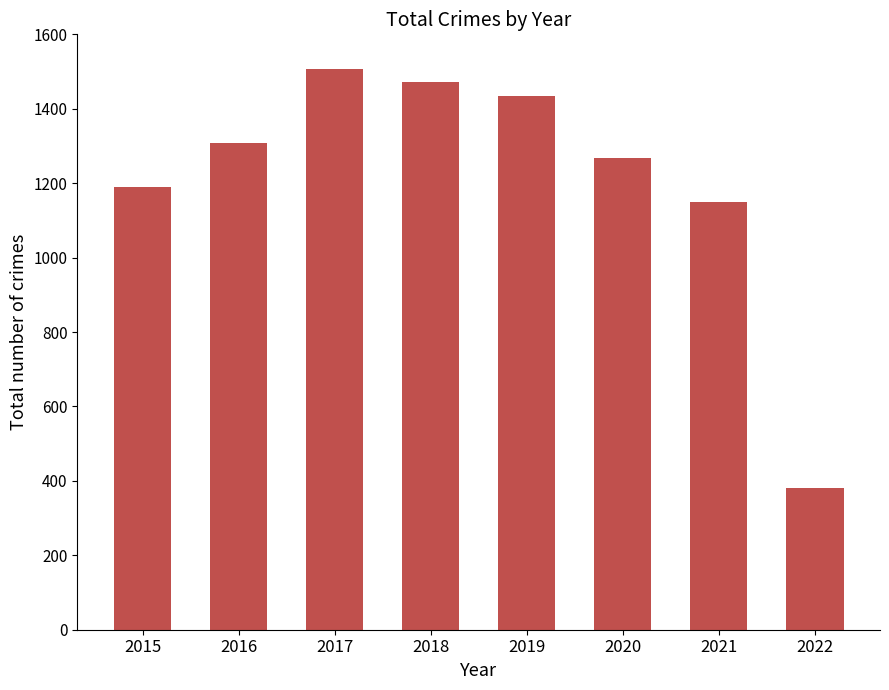

At which label is the value closest to 943?

2021